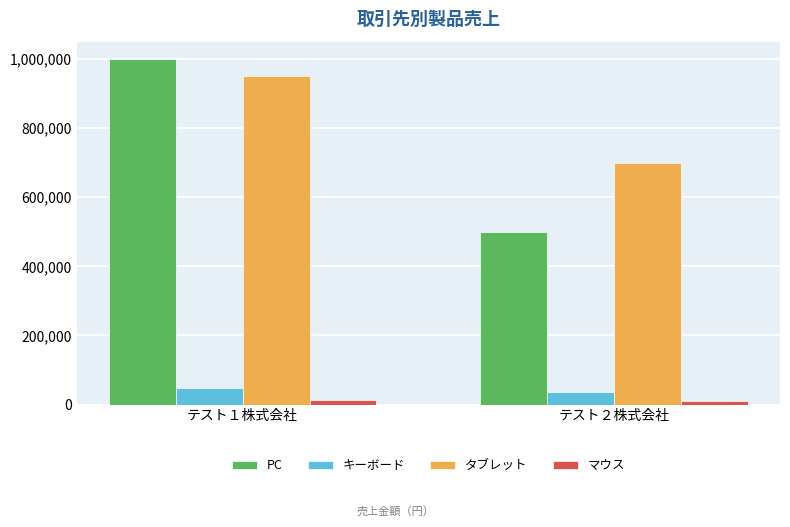

Does the chart contain any negative values?

No